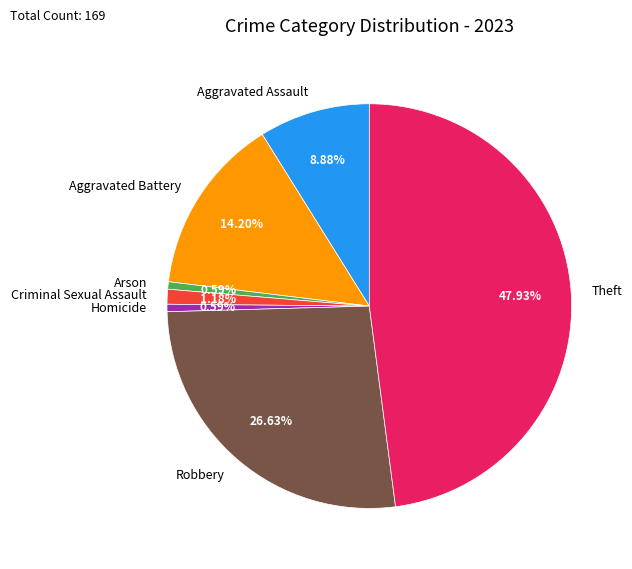

How many segments does this pie chart have?

7